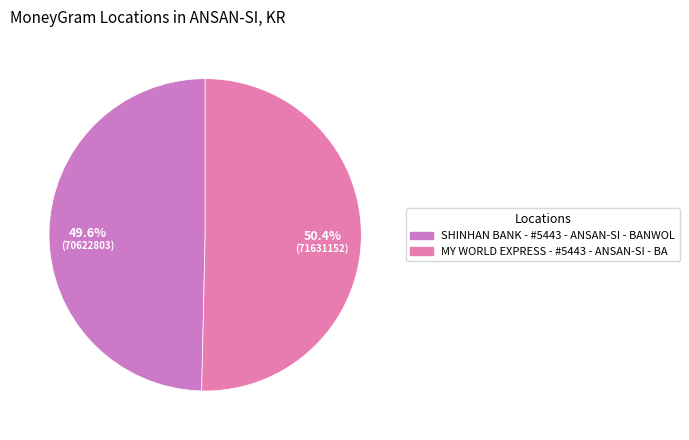

Approximately how many times larger is the value at MY WORLD EXPRESS - #5443 - ANSAN-SI - BA compared to SHINHAN BANK - #5443 - ANSAN-SI - BANWOL?

1.0